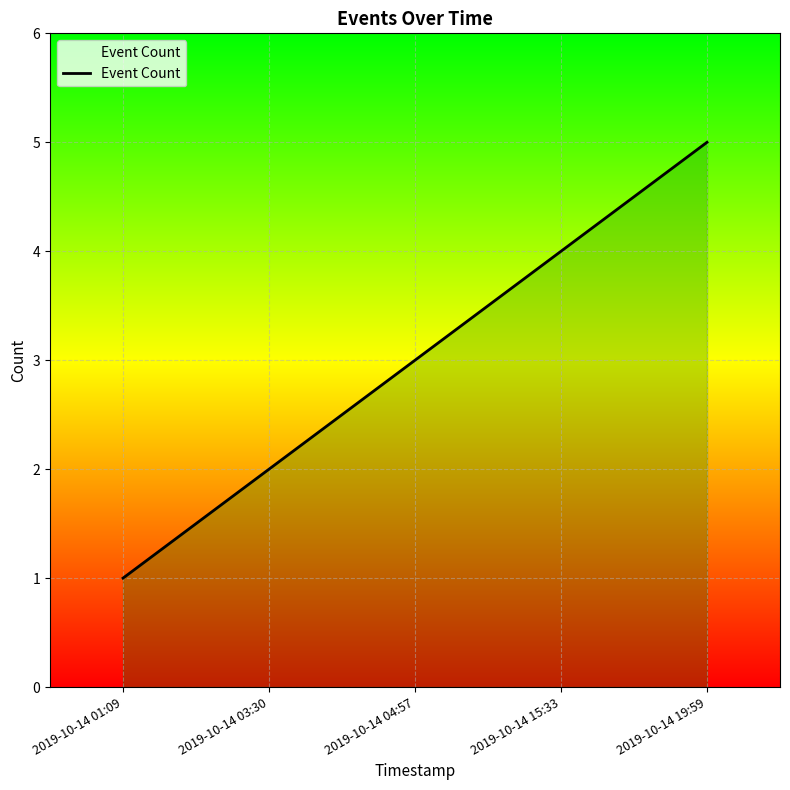

Which category has the lowest value across all series?

2019-10-14 01:09